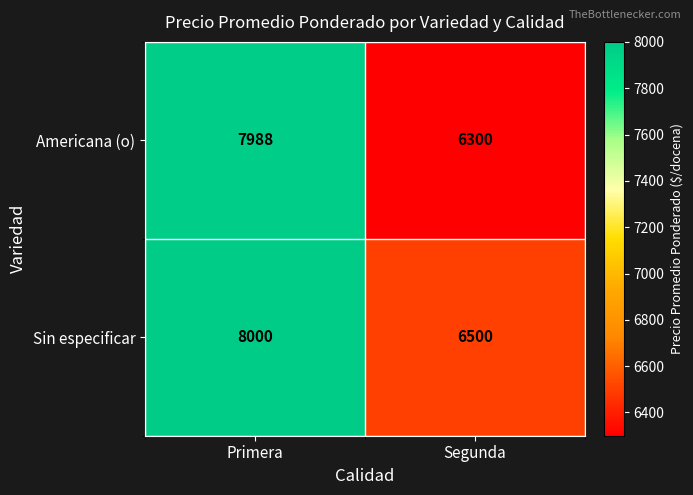

The Sin especificar series shows 5023 at Primera. True or false?

False